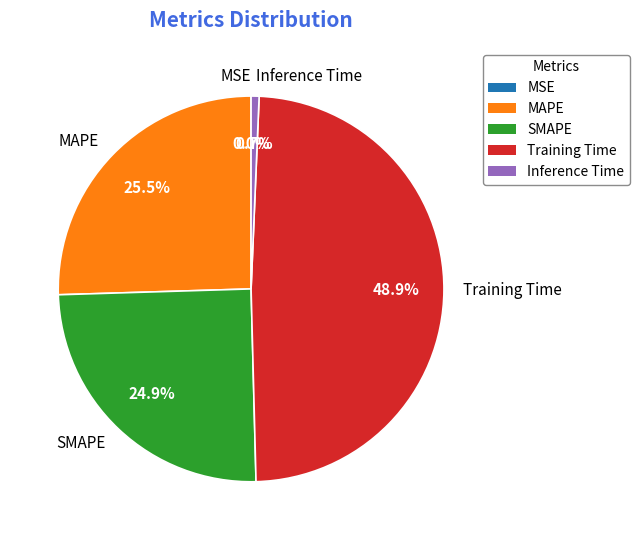

What portion of the pie excludes Inference Time?

99.3%